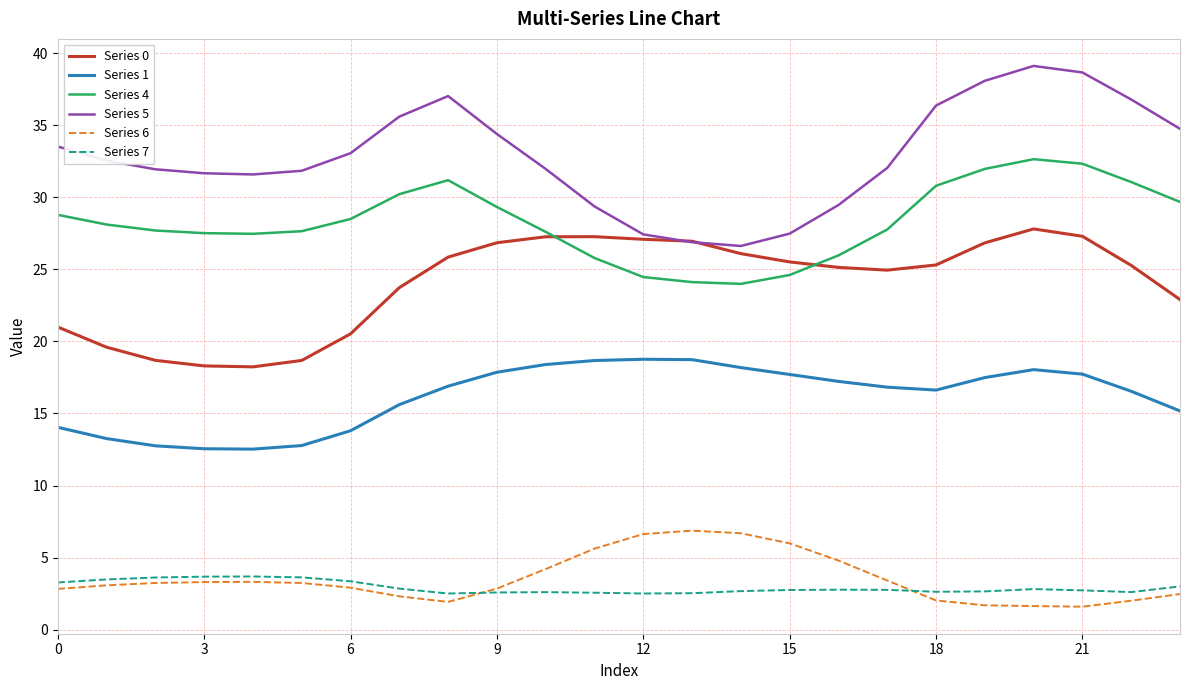

Rank the series by their maximum value, from lowest to highest.

Series 7, Series 6, Series 1, Series 0, Series 4, Series 5